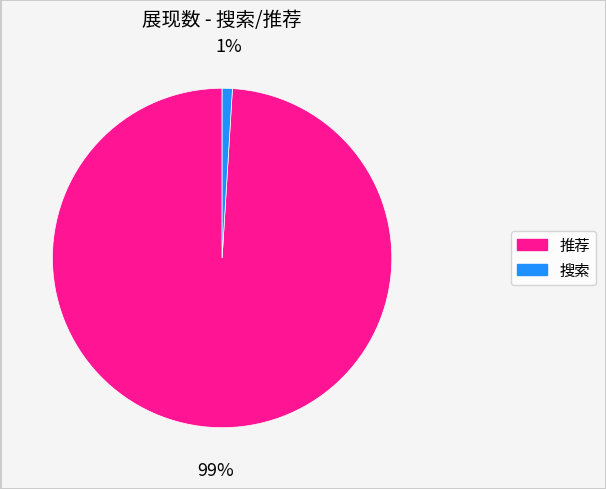

Do 搜索 and 推荐 together represent more than half of the pie?

Yes